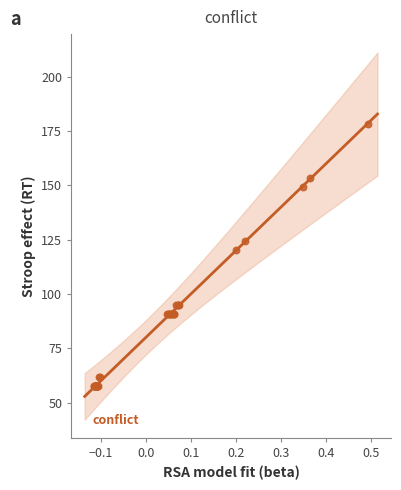

What Y value in the scatter plot is closest to 117?

120.0